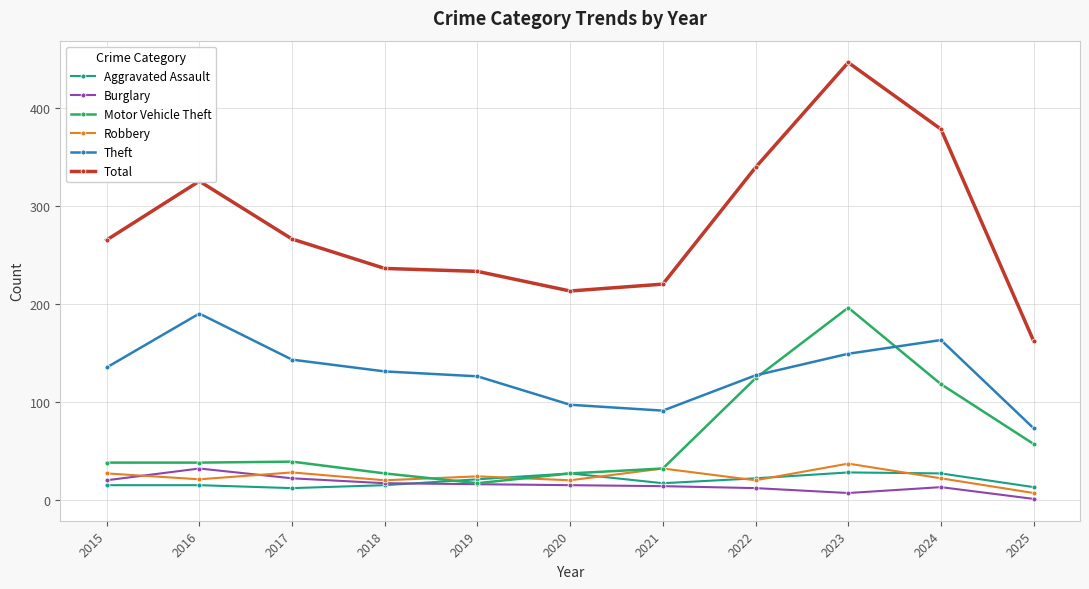

How many values in the Total series are below 265?

5